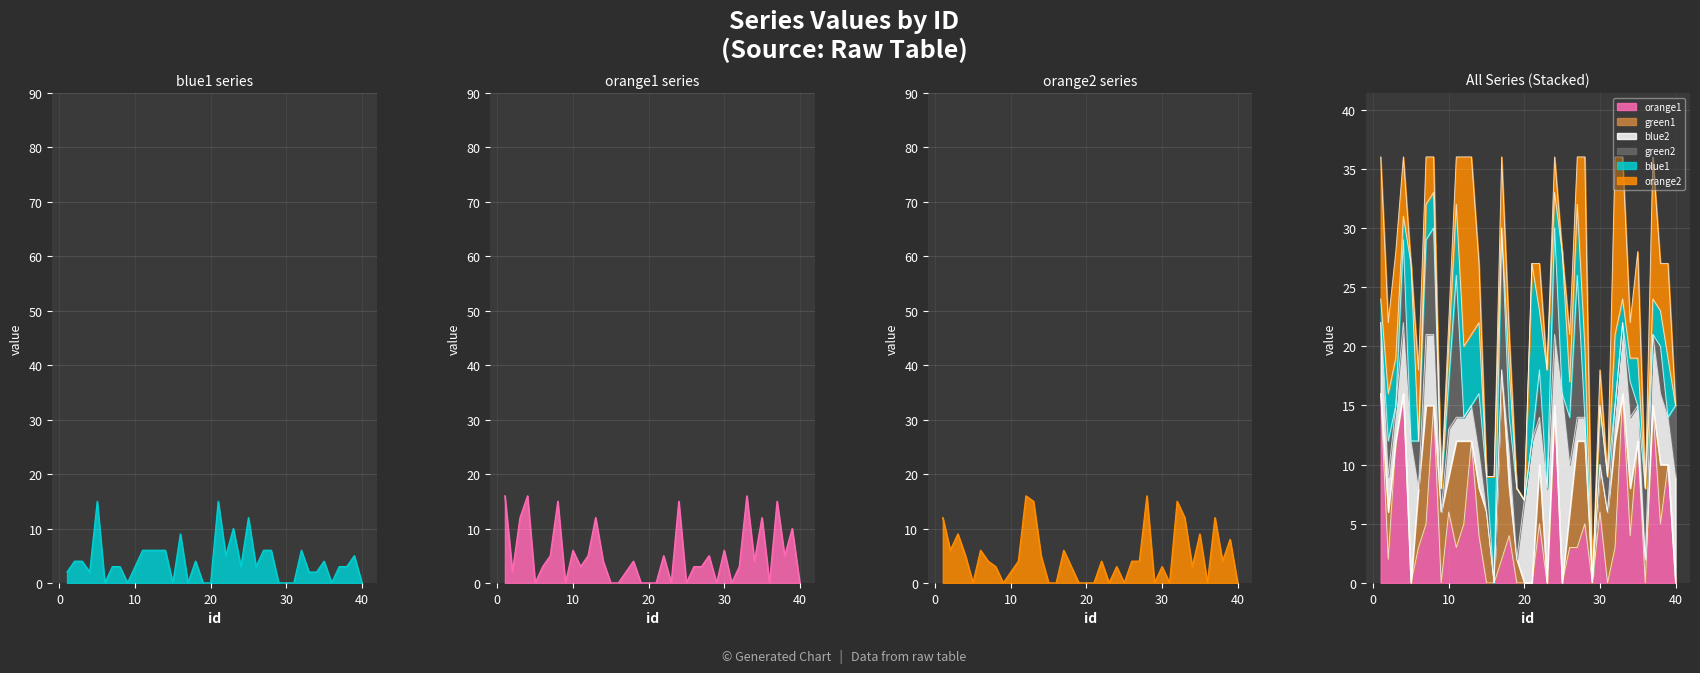

At 22, list the series in order from largest to smallest.

orange1, blue1, orange2